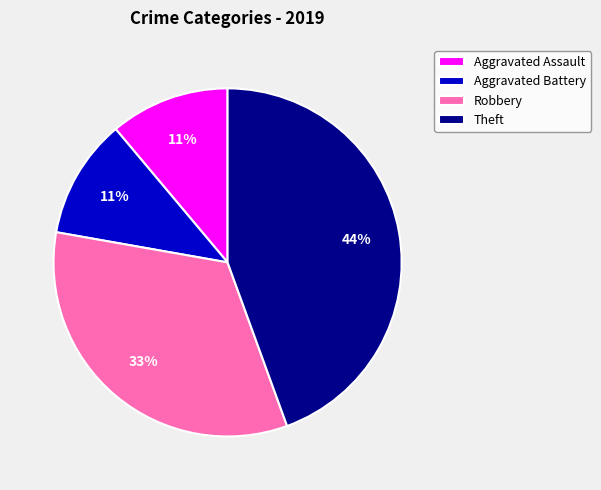

Is Aggravated Assault the majority of the pie?

No